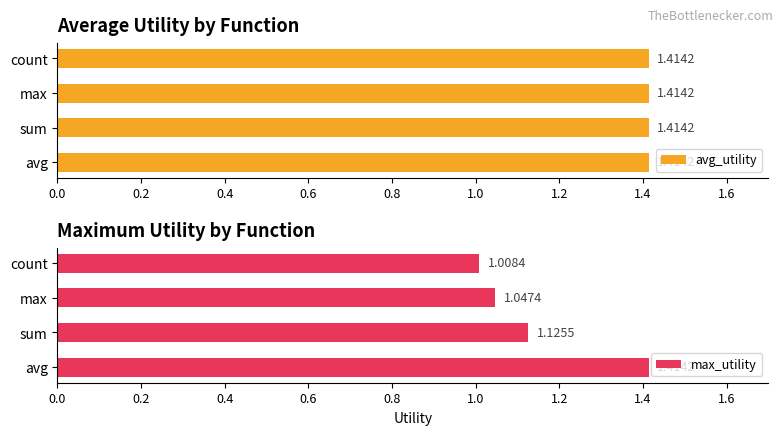

Rank the categories by max_utility value from highest to lowest.

avg, sum, max, count